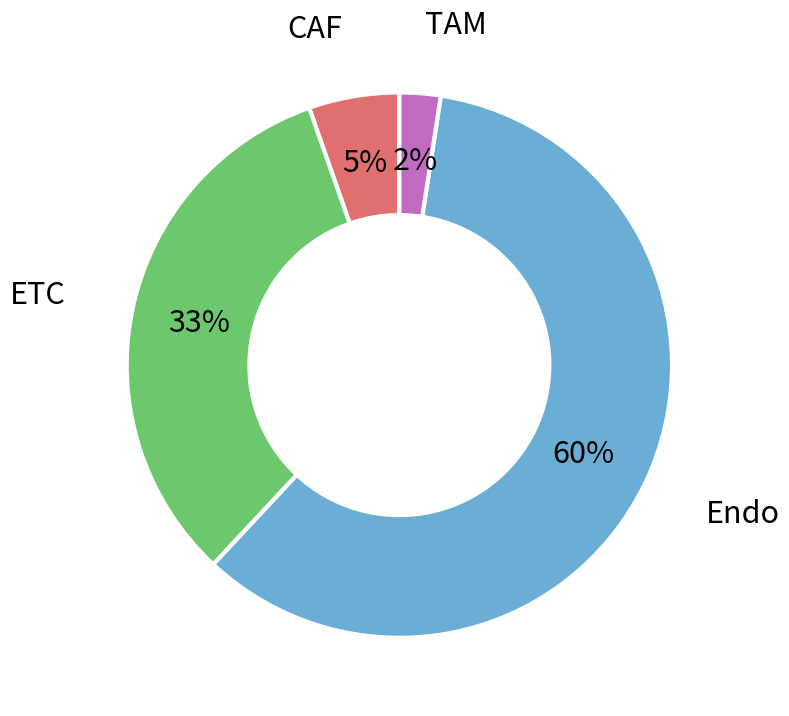

To the nearest percent, what is the average slice percentage?

25%